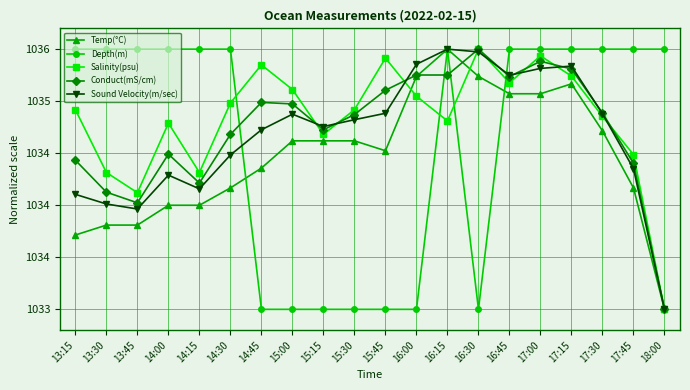

At which category is the sum across all series the highest?

17:00